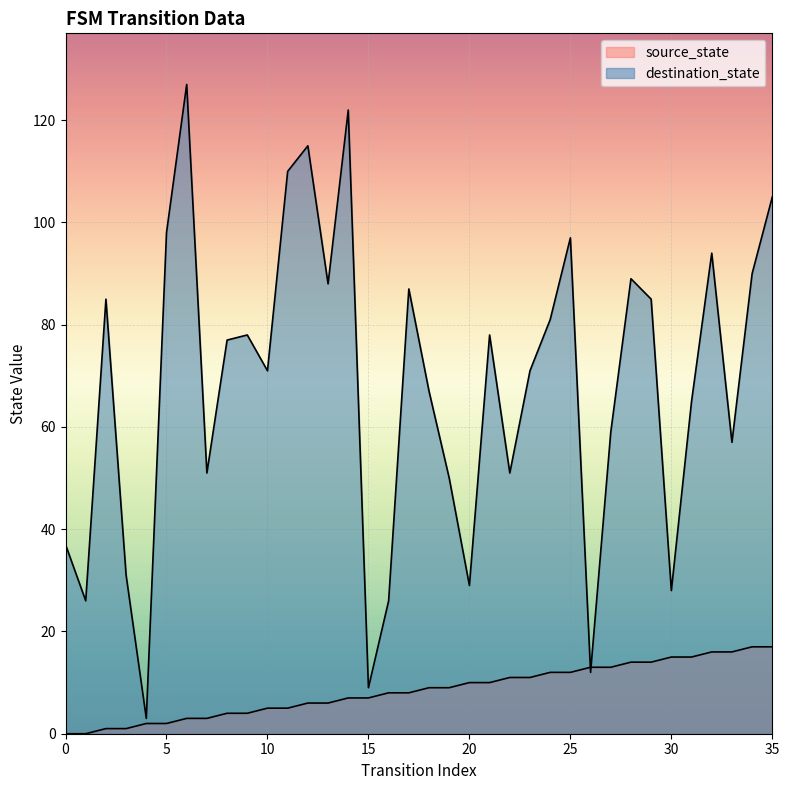

Reading right to left, what are all the values shown in this chart?

source_state: 35=17	34=17	33=16	32=16	31=15	30=15	29=14	28=14	27=13	26=13	25=12	24=12	23=11	22=11	21=10	20=10	19=9	18=9	17=8	16=8	15=7	14=7	13=6	12=6	11=5	10=5	9=4	8=4	7=3	6=3	5=2	4=2	3=1	2=1	1=0	0=0
destination_state: 35=105	34=90	33=57	32=94	31=65	30=28	29=85	28=89	27=59	26=12	25=97	24=81	23=71	22=51	21=78	20=29	19=50	18=67	17=87	16=26	15=9	14=122	13=88	12=115	11=110	10=71	9=78	8=77	7=51	6=127	5=98	4=3	3=31	2=85	1=26	0=37